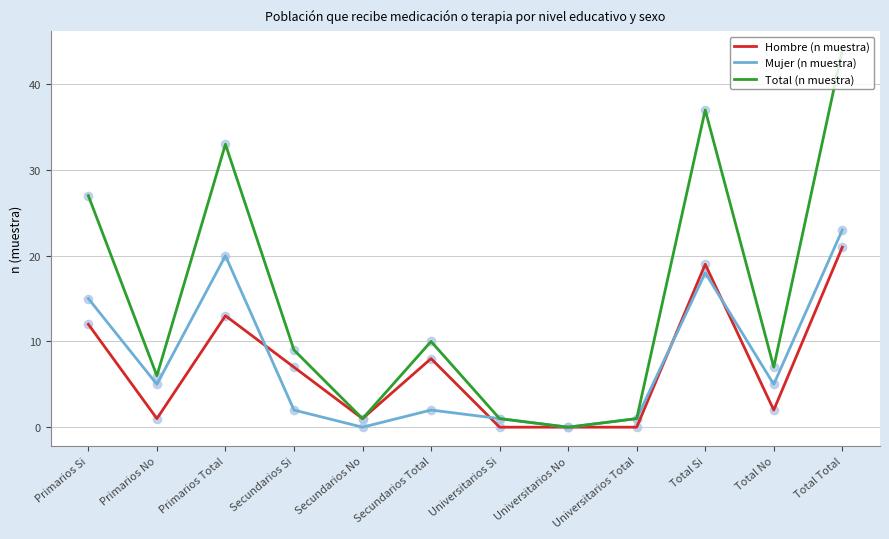

At how many categories does at least one series exceed 15?

4